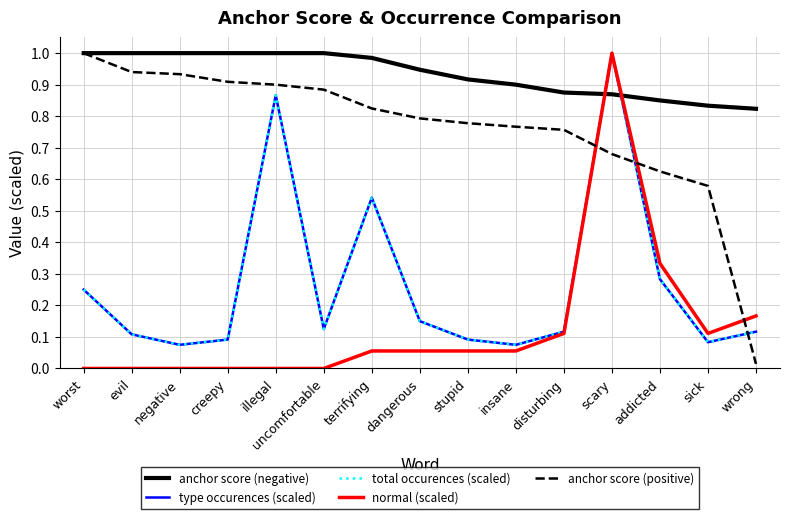

Which has a higher value, stupid or scary?

stupid